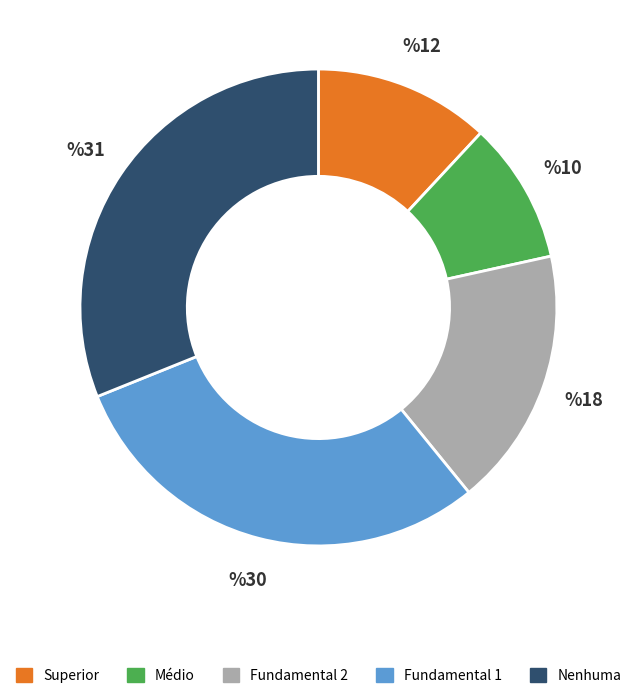

Is it true that Médio is 15% of the pie?

False